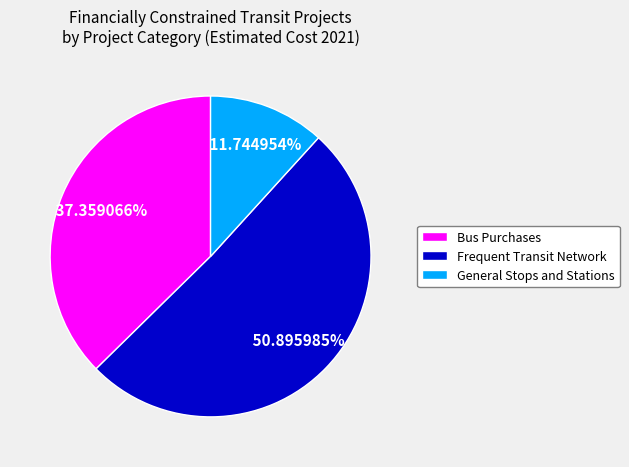

Which category has the smallest portion of the pie?

General Stops and Stations